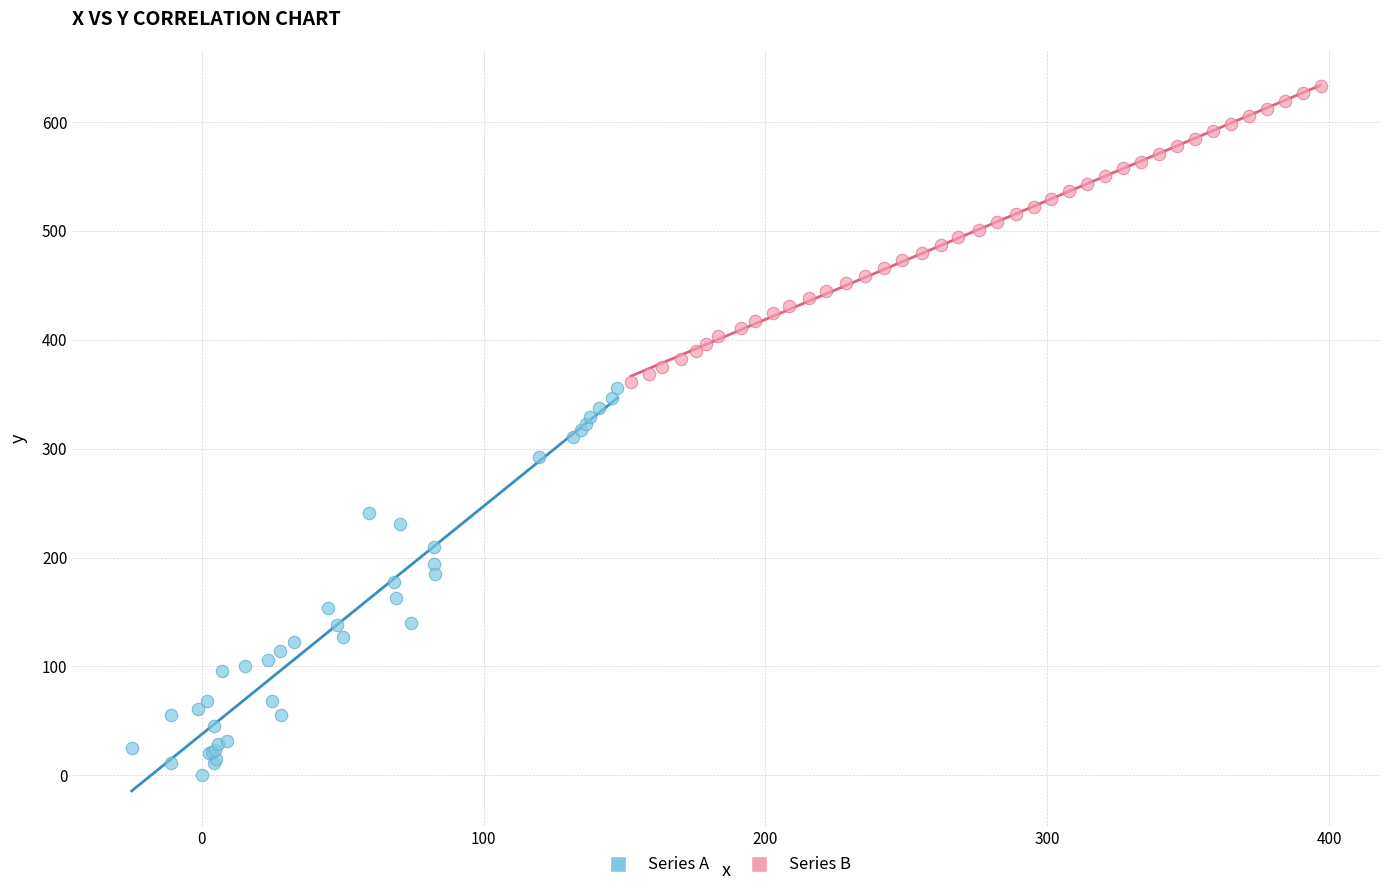

Which series has the widest spread of Y values?

Series A